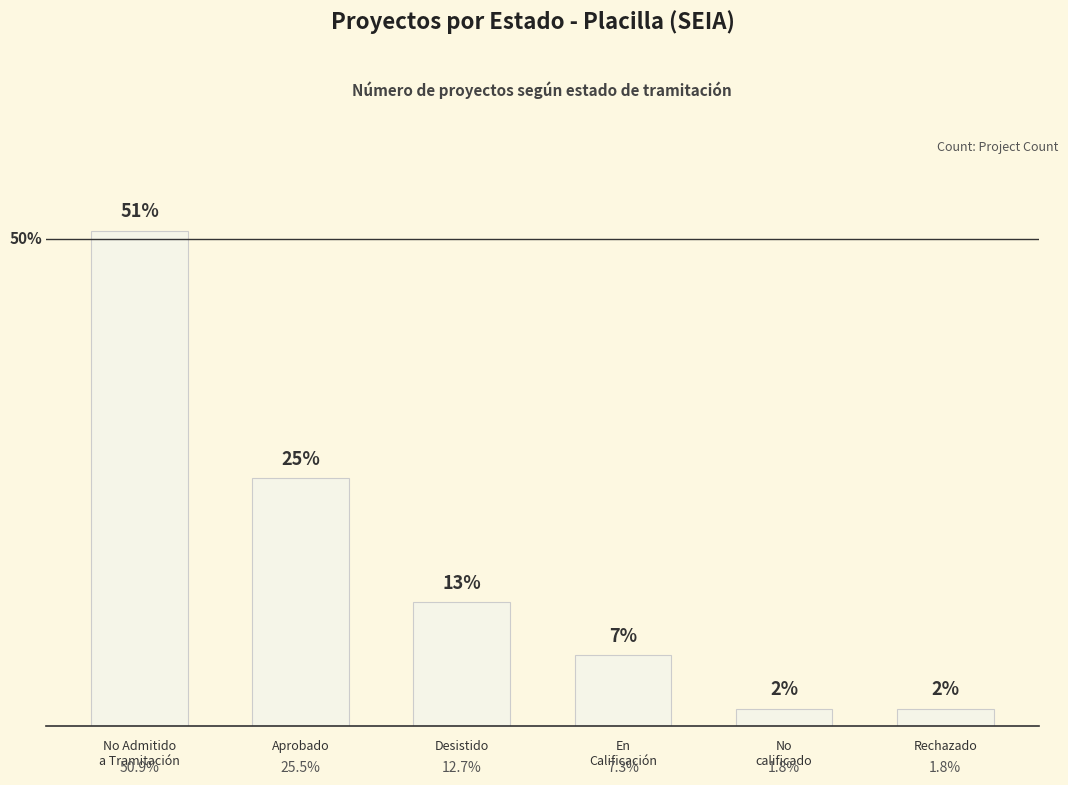

Where is the data nearest to the value 26?

Aprobado